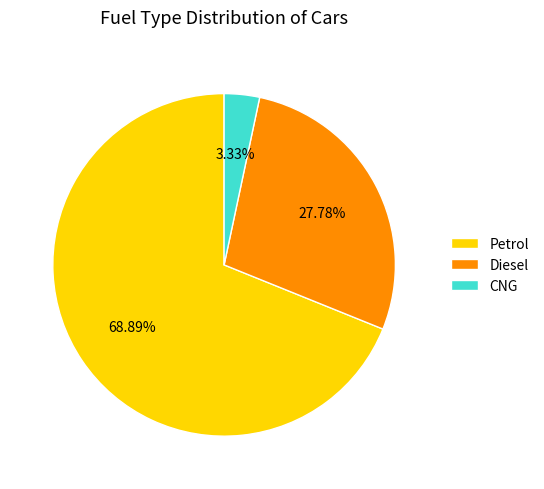

How many slices are in this pie chart?

3